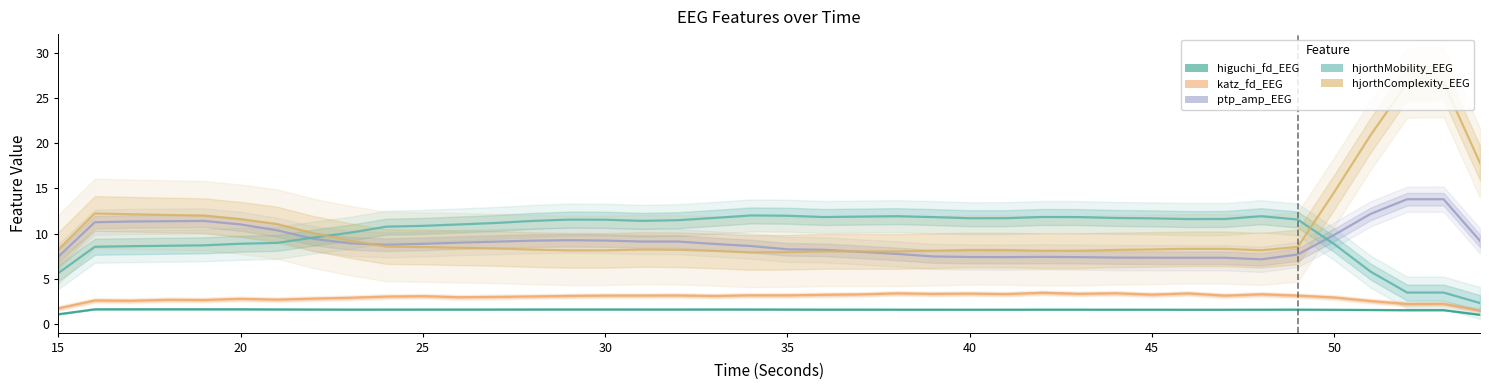

What is the total value across all series at 25?

36.3